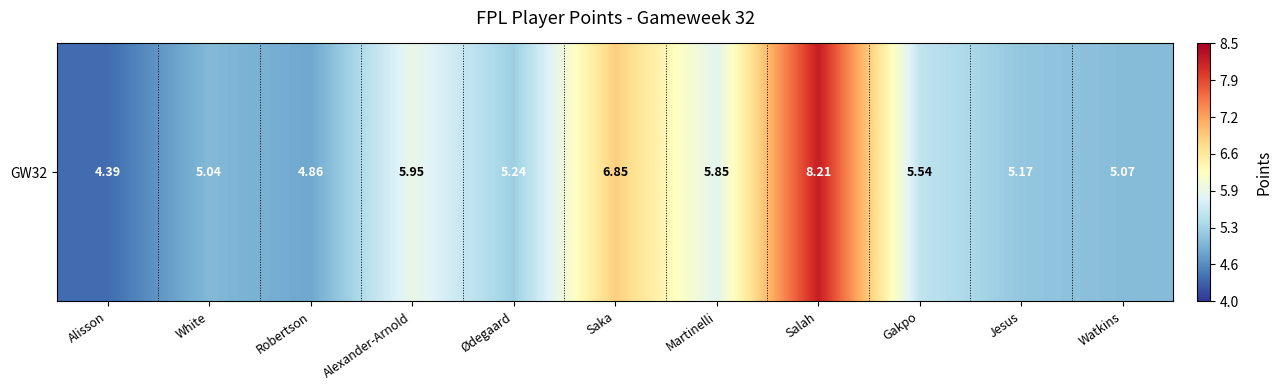

List the labels in order of value, smallest first.

Alisson, Robertson, White, Watkins, Jesus, Ødegaard, Gakpo, Martinelli, Alexander-Arnold, Saka, Salah